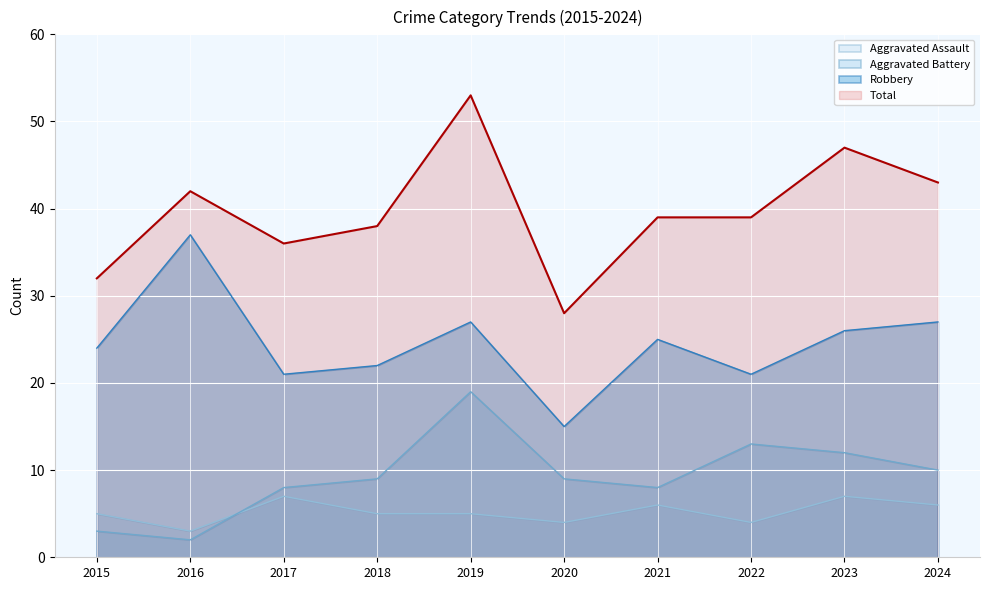

Rank the categories by Robbery value from lowest to highest.

2020, 2017, 2022, 2018, 2015, 2021, 2023, 2019, 2024, 2016